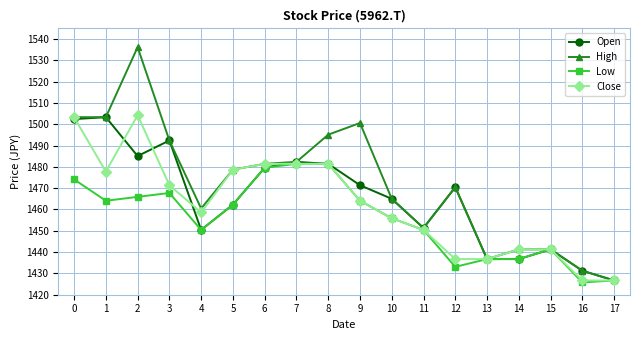

What is the value of the Open point at the 14th from the left?

1436.7